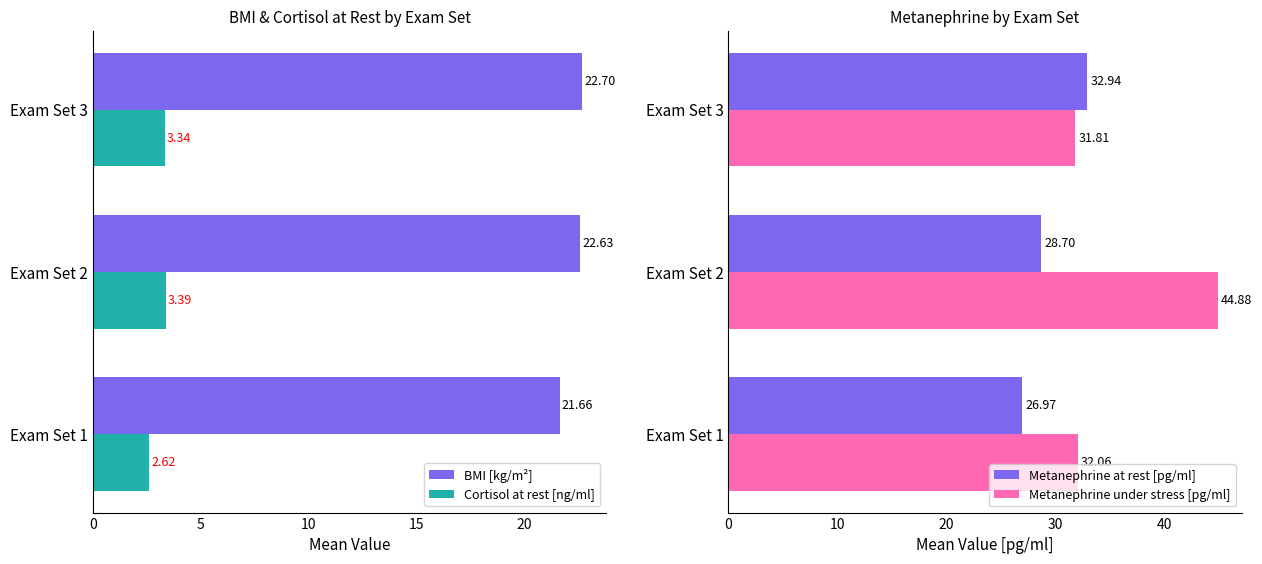

Rank the categories by BMI [kg/m²] value from highest to lowest.

Exam Set 3, Exam Set 2, Exam Set 1